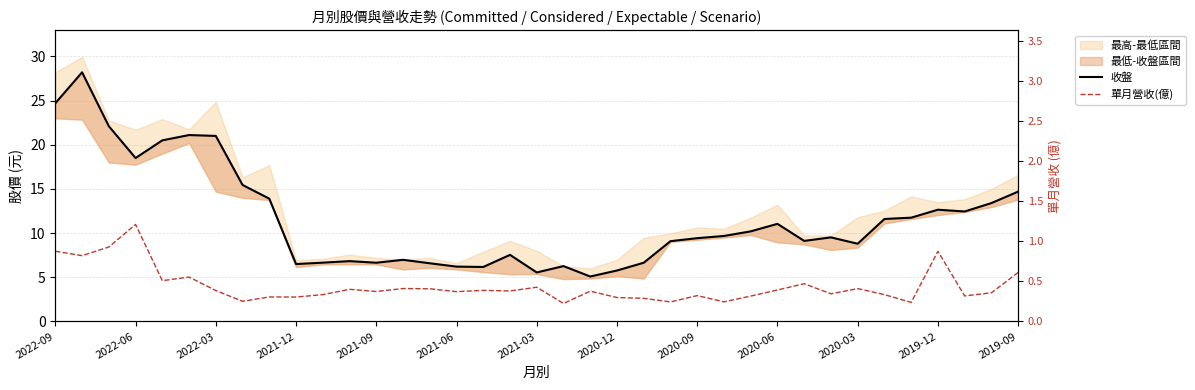

How many lines are shown in the chart?

2